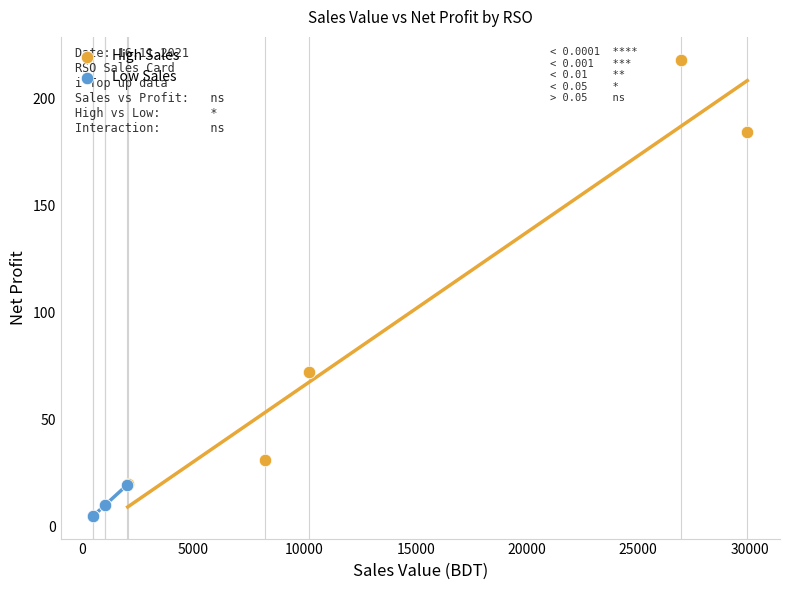

Which series reaches the minimum Y coordinate?

Low Sales